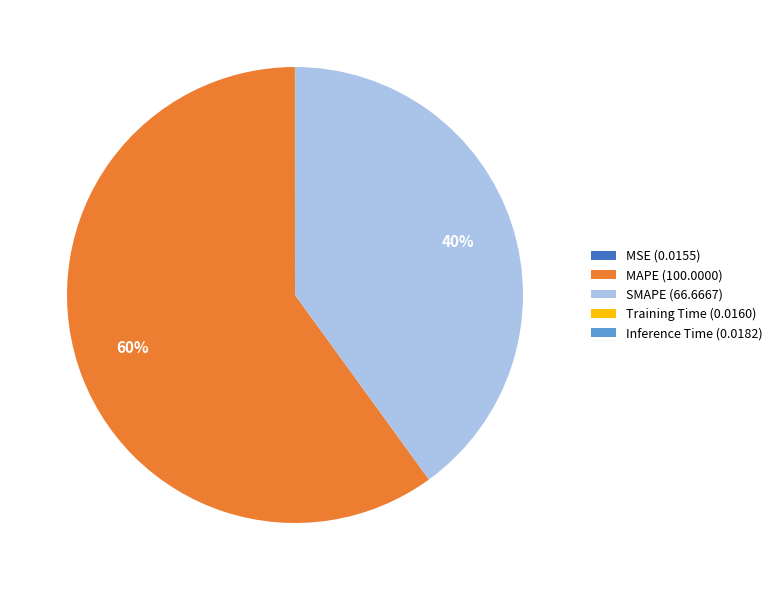

To the nearest percent, what is the difference between the largest and smallest slice percentages?

60%